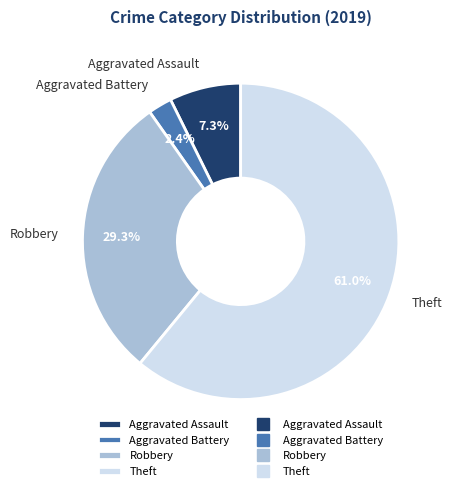

To the nearest percent, what is the difference between the Theft and Robbery slice percentages?

32%